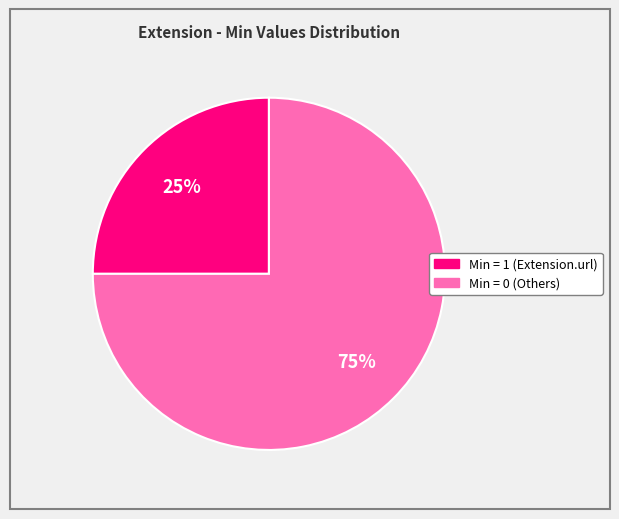

Is there a majority slice in this chart?

Yes